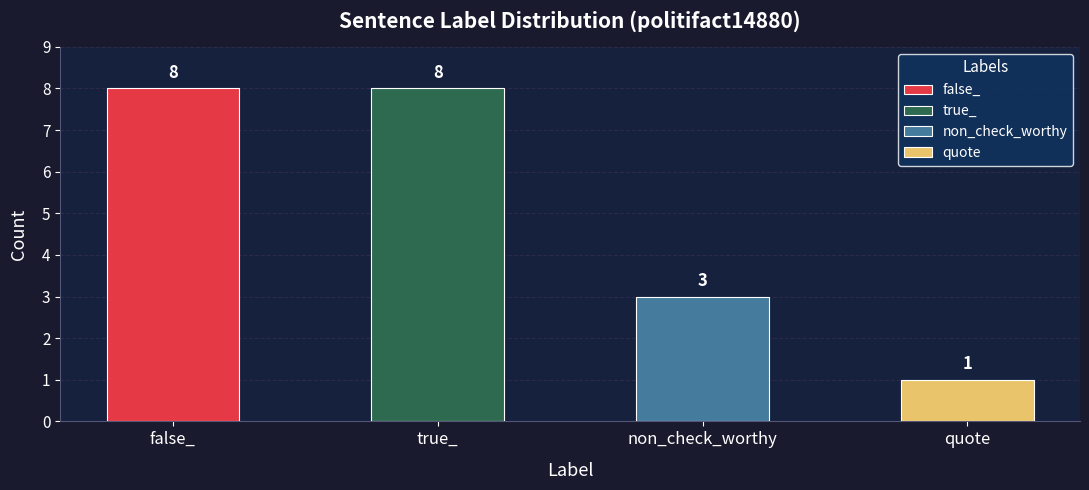

How many categories are shown in the chart?

4